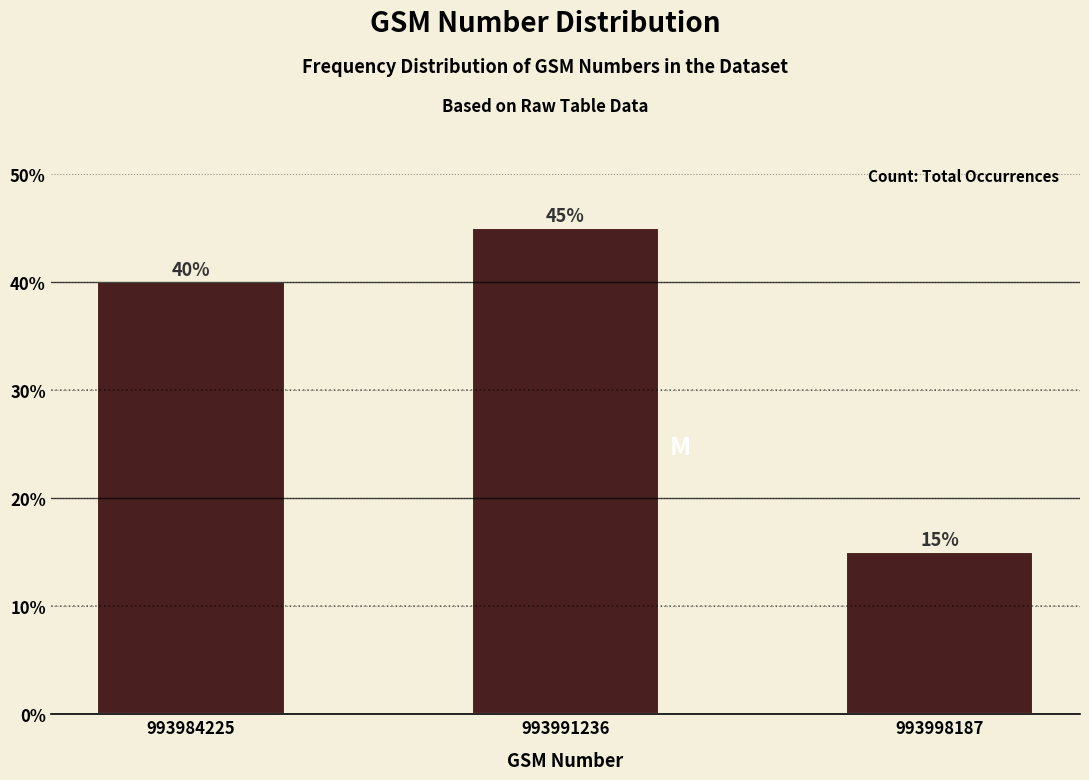

Reading left to right, what are all the values shown in this chart?

40	45	15